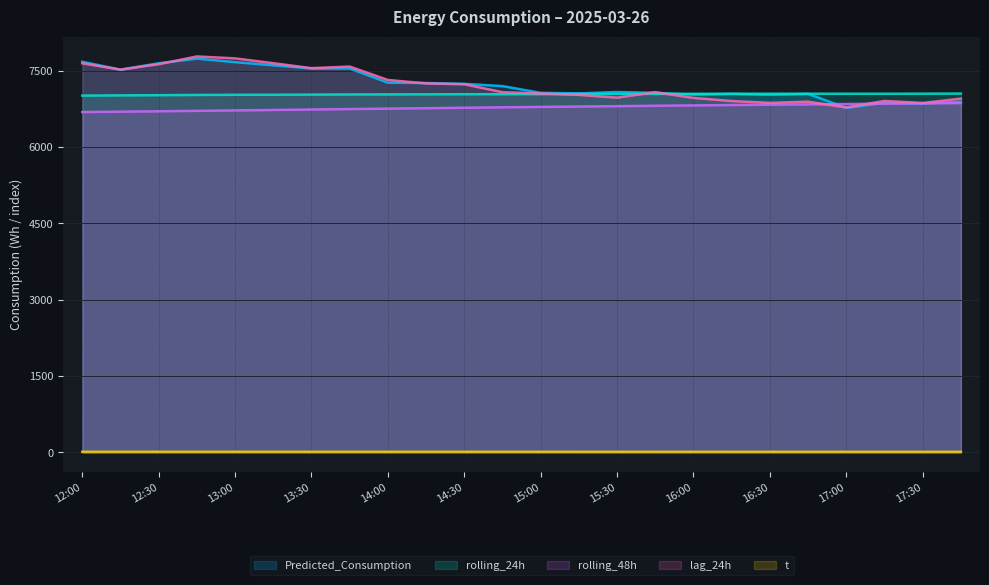

Between which two adjacent categories do rolling_24h and Predicted_Consumption first intersect?

15:45 and 16:00